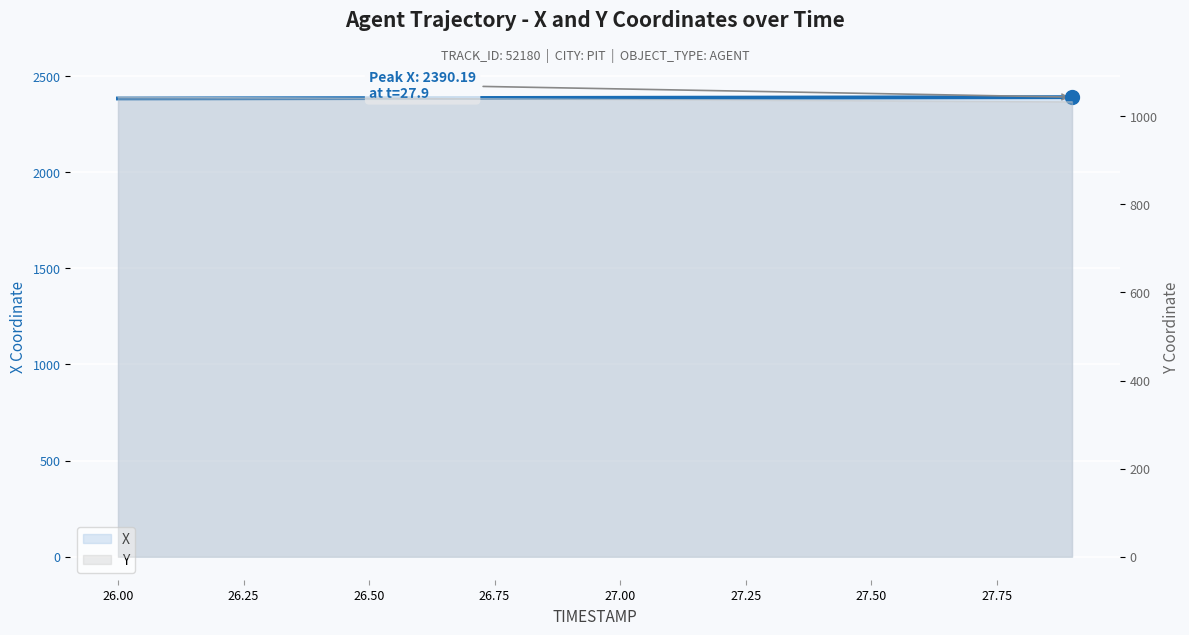

Reading left to right, transcribe all the data shown in this chart.

2383.2	2383.6	2383.9	2384.3	2384.7	2385.0	2385.4	2385.8	2386.1	2386.5	2386.8	2387.2	2387.6	2387.9	2388.3	2388.7	2389.1	2389.4	2389.8	2390.2